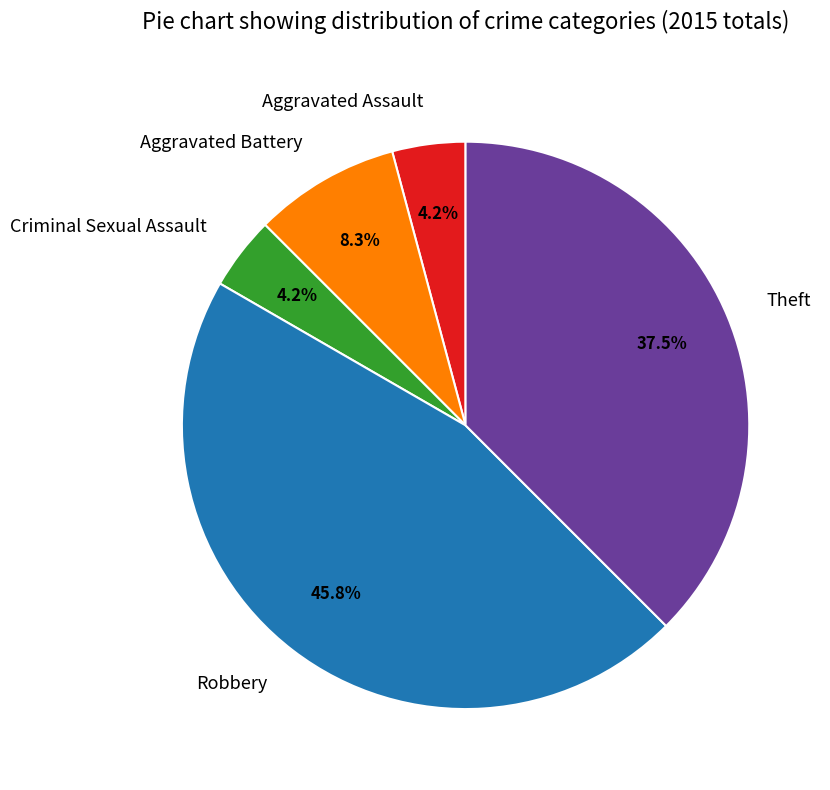

To the nearest percent, what is the average slice percentage?

20%